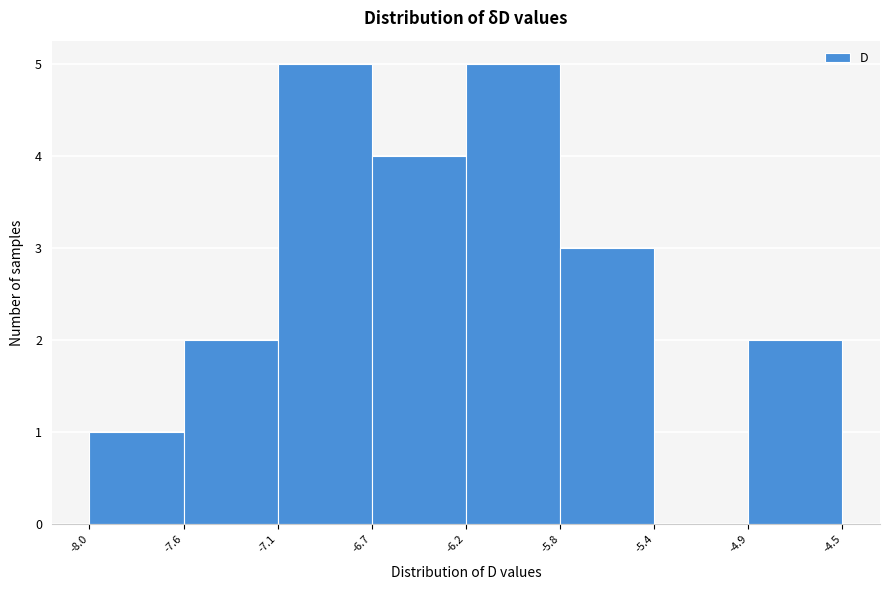

Reading left to right, what are all the values shown in this chart?

-8.0=1	-7.6=2	-7.1=5	-6.7=4	-6.2=5	-5.8=3	-5.4=0	-4.9=2